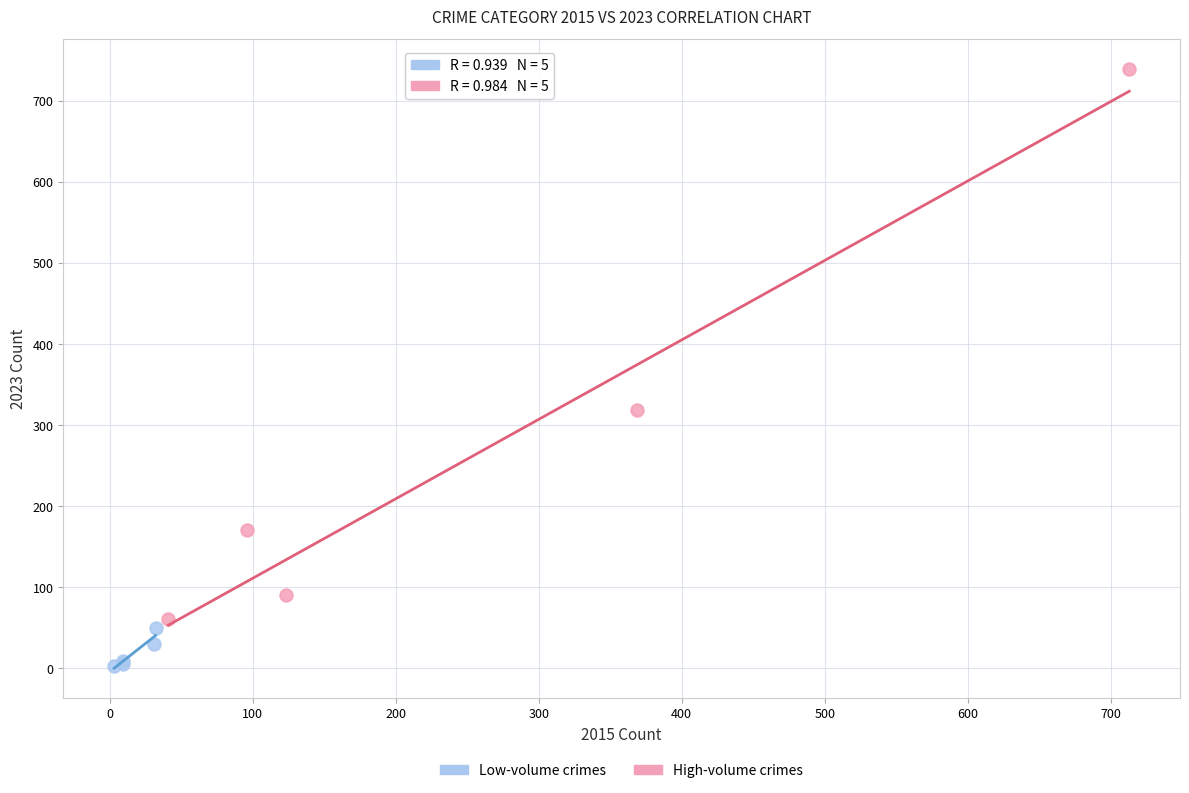

Which series reaches the maximum Y coordinate?

High-volume crimes